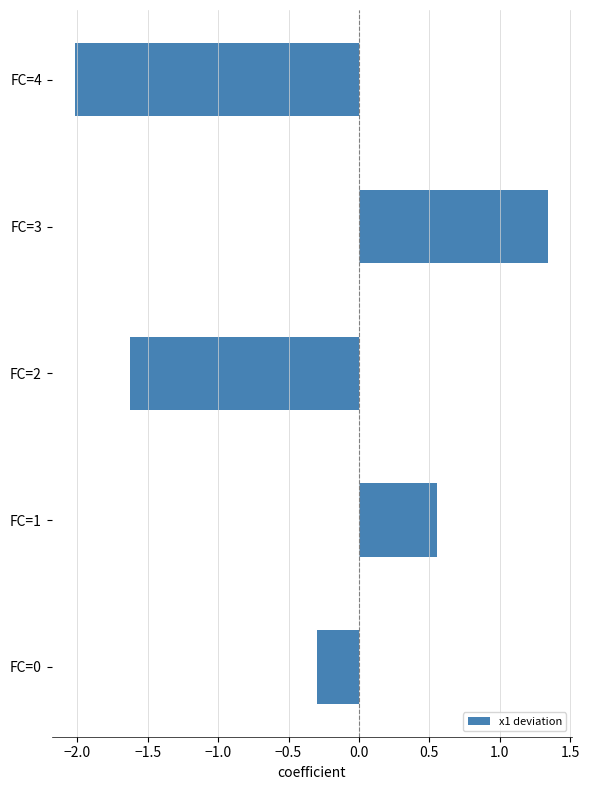

List the labels in order of value, smallest first.

FC=4, FC=2, FC=0, FC=1, FC=3